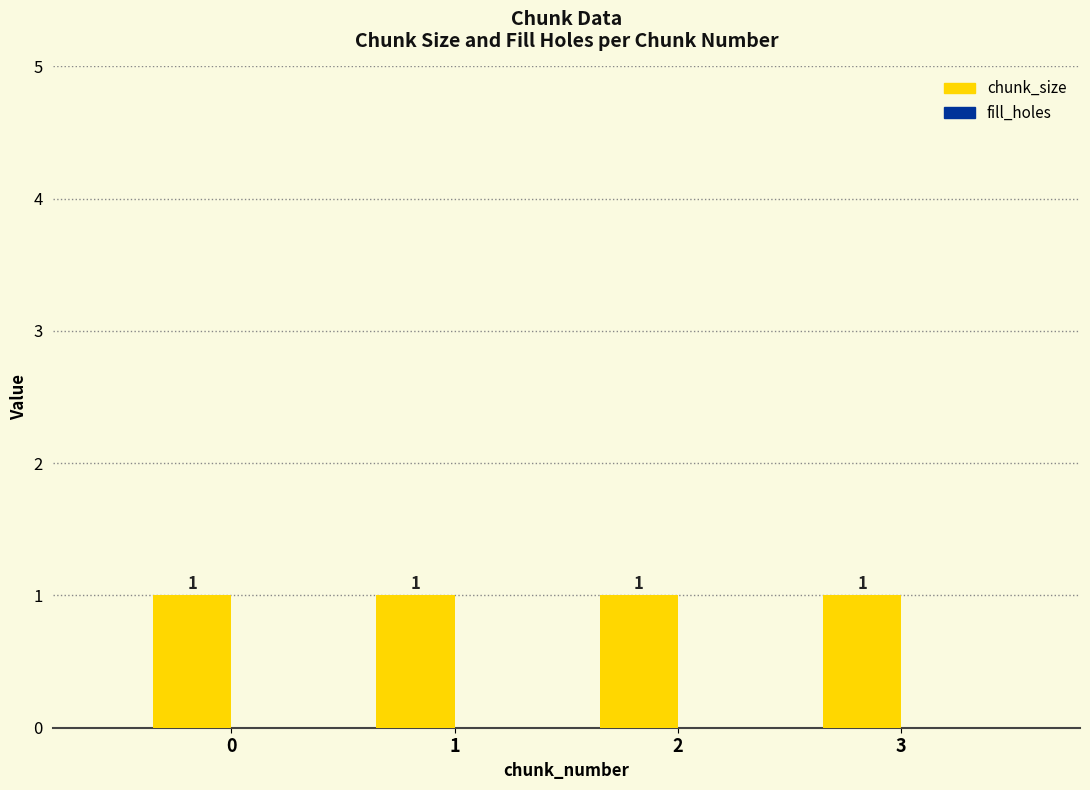

At 0, list the series in order from largest to smallest.

chunk_size, fill_holes